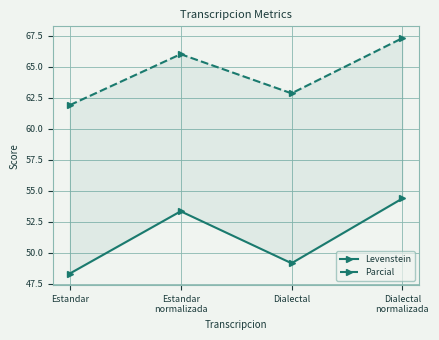

What is the label of the 2nd point from the left?

Estandar
normalizada